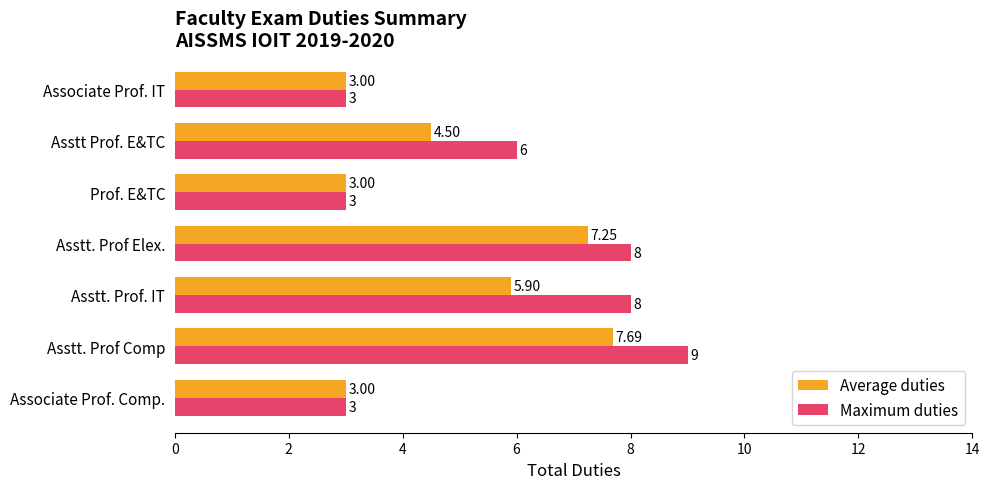

Rank the series at Asstt. Prof Comp from highest to lowest value.

Maximum duties, Average duties